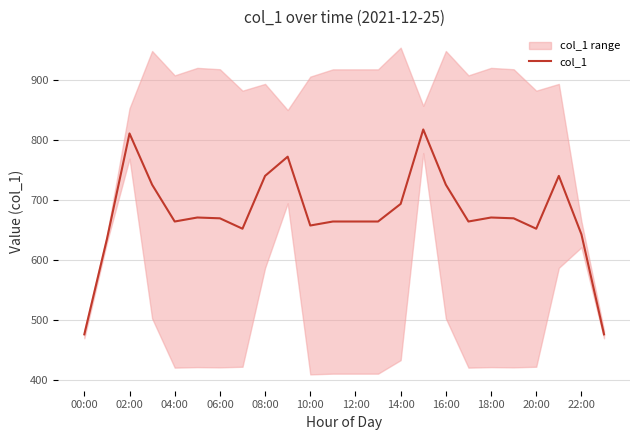

What is the difference between the maximum and minimum values?

341.3